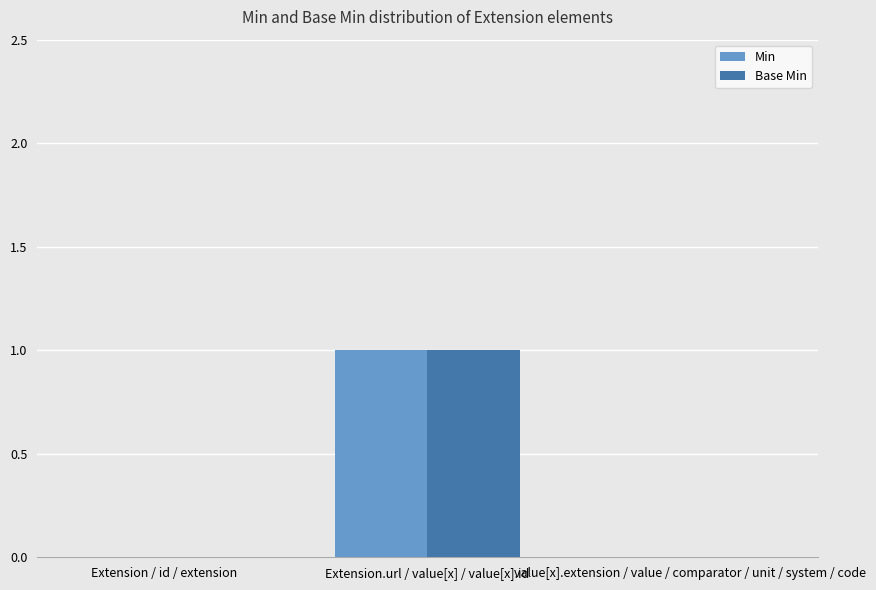

At which label does Min reach its peak?

Extension.url / value[x] / value[x].id